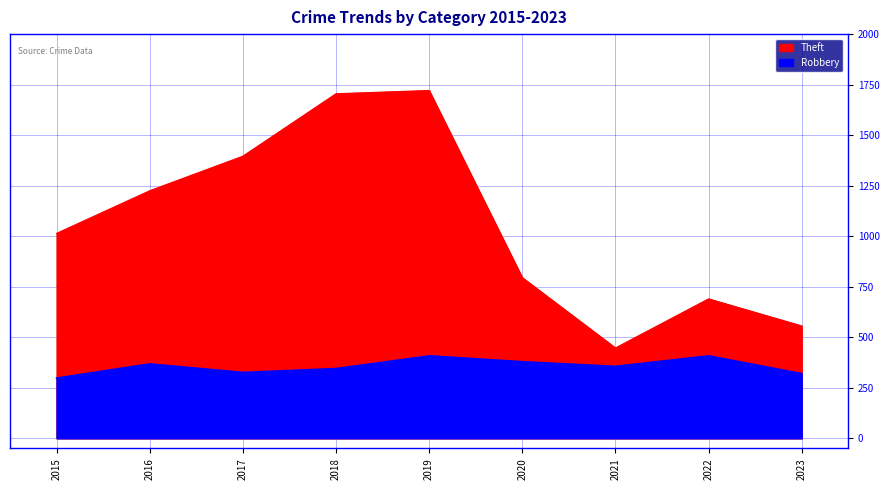

How many interior local peaks does the Theft series have?

2